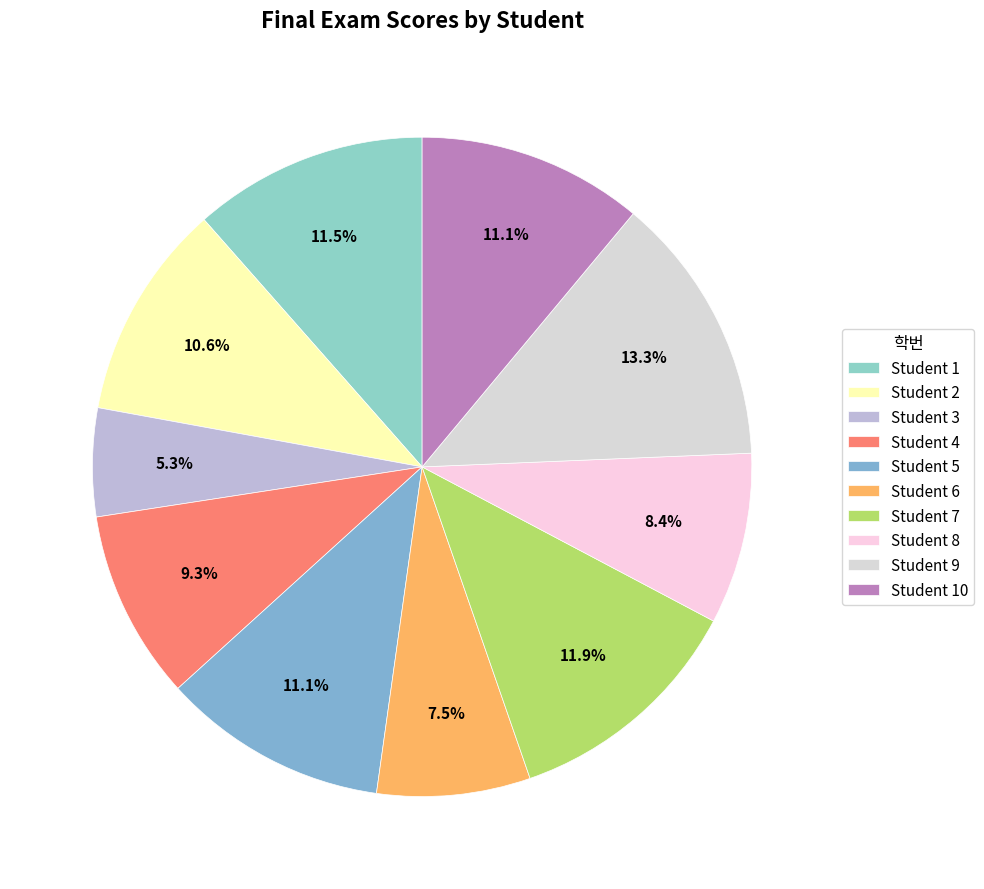

To the nearest percent, what is the difference between the largest and smallest slice percentages?

8%